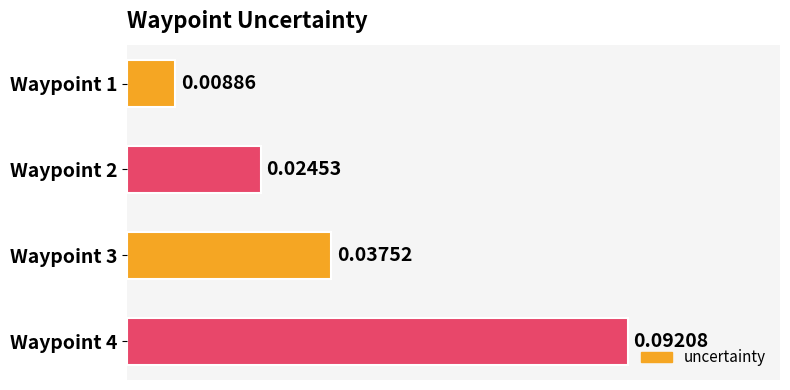

How many bars are there in total?

4